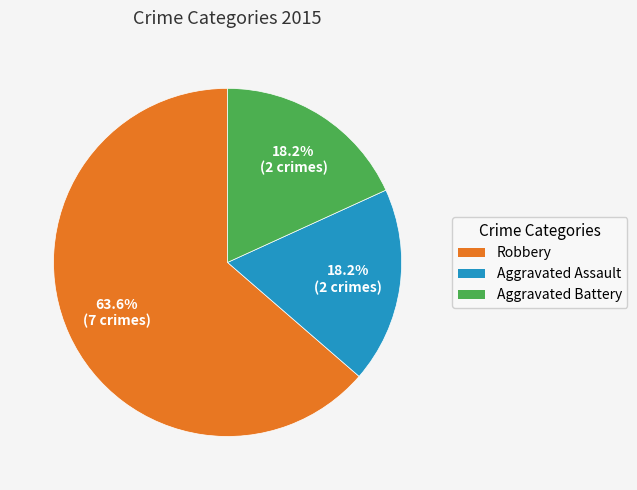

What portion of the pie excludes Aggravated Battery?

81.8%